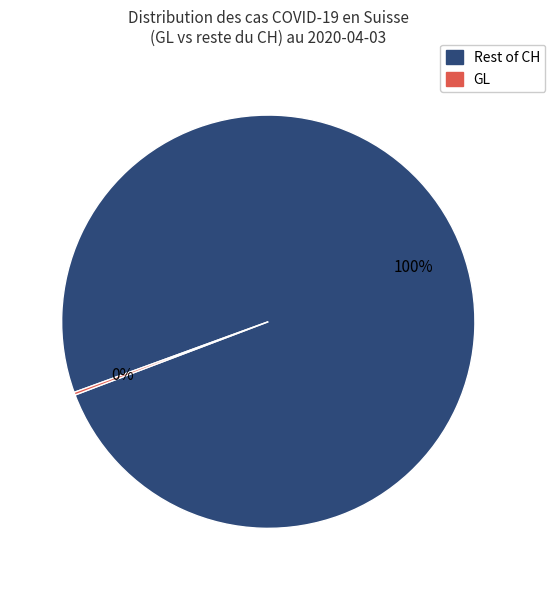

To the nearest percent, what is the difference between the largest and smallest slice percentages?

100%